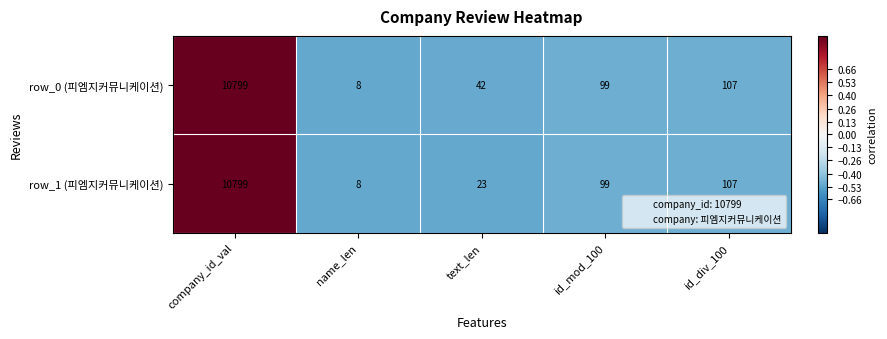

Rank the series by their average value, from highest to lowest.

row_0 (피엠지커뮤니케이션), row_1 (피엠지커뮤니케이션)